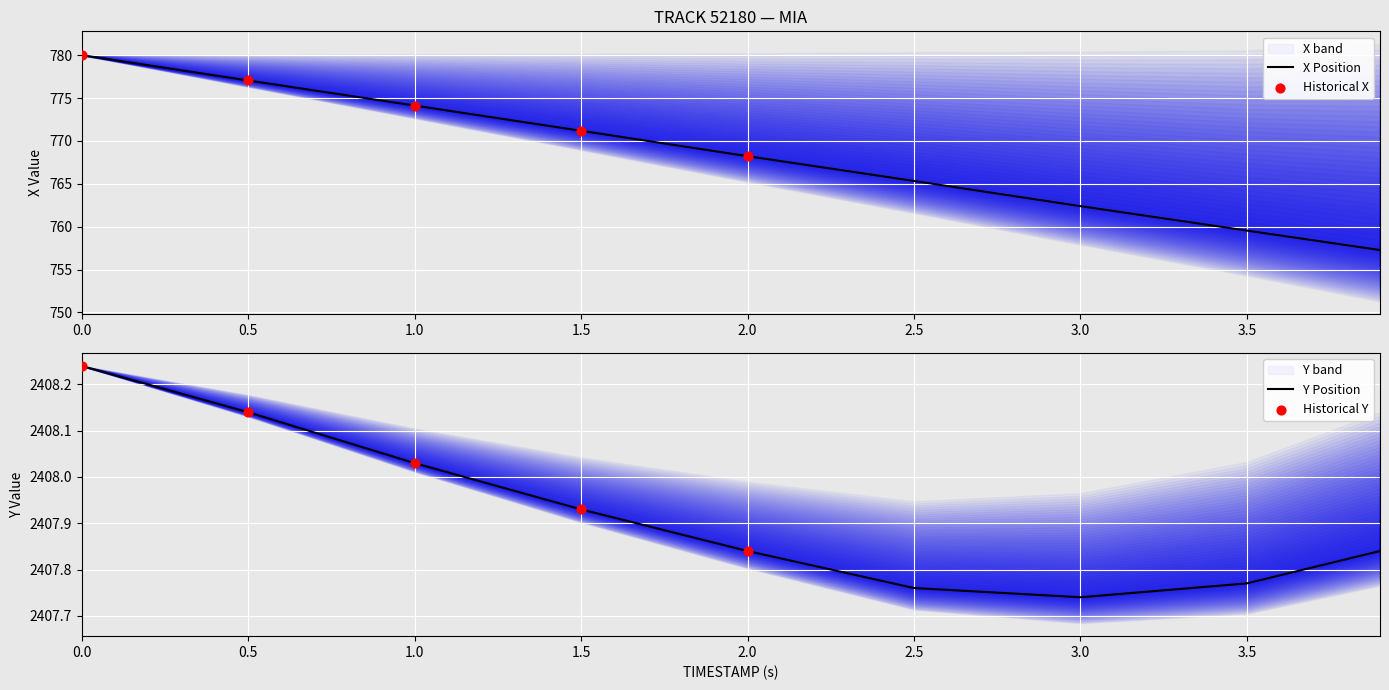

Which series contains the lowest Y value?

X